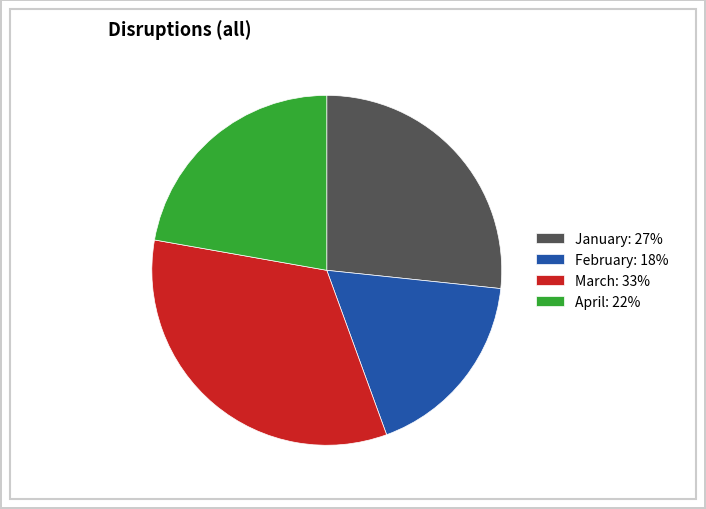

The March slice represents 25% of the pie. True or false?

False